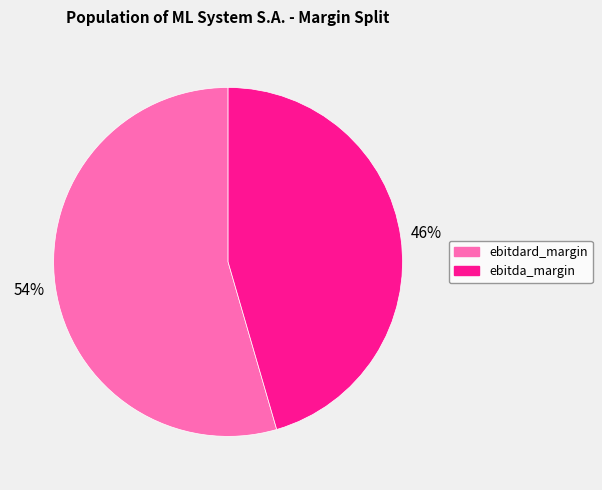

Which category has the smallest portion of the pie?

ebitda_margin